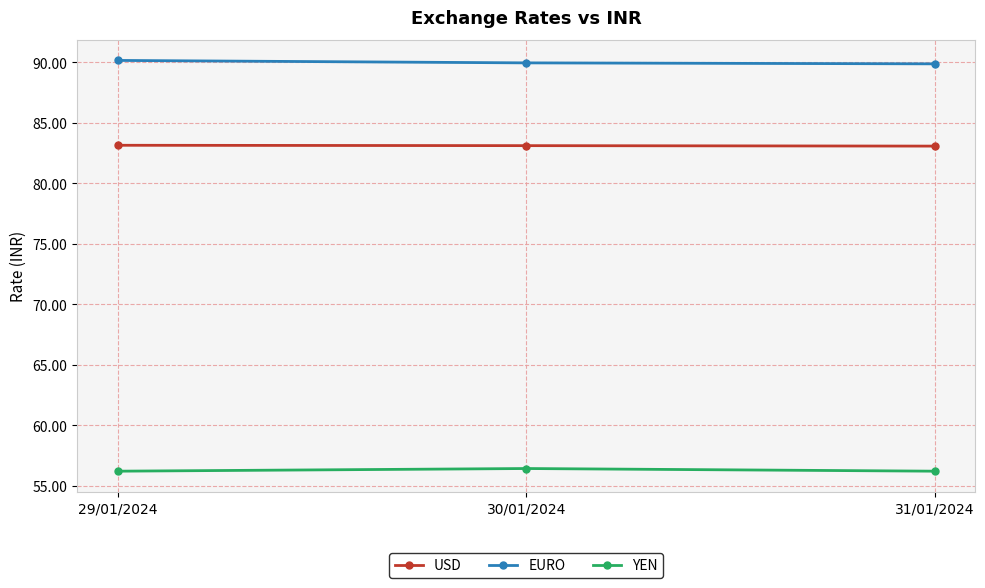

What position from the right is 31/01/2024?

1